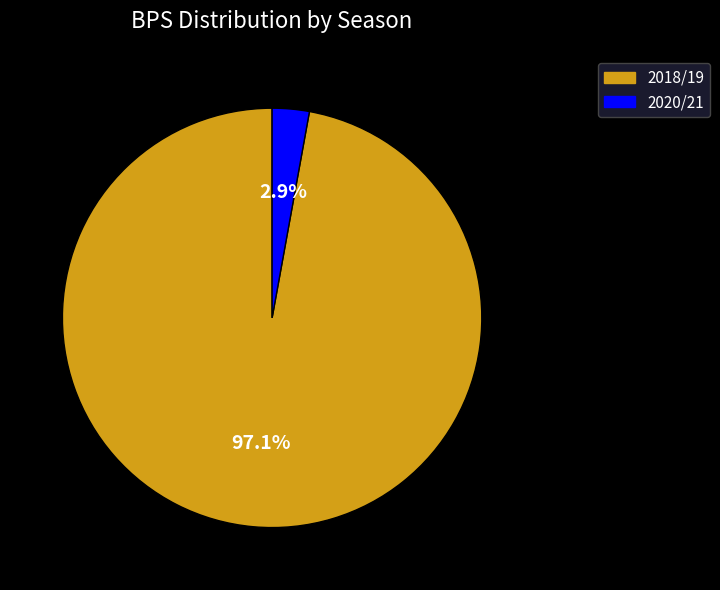

Count the number of slices in the pie.

2